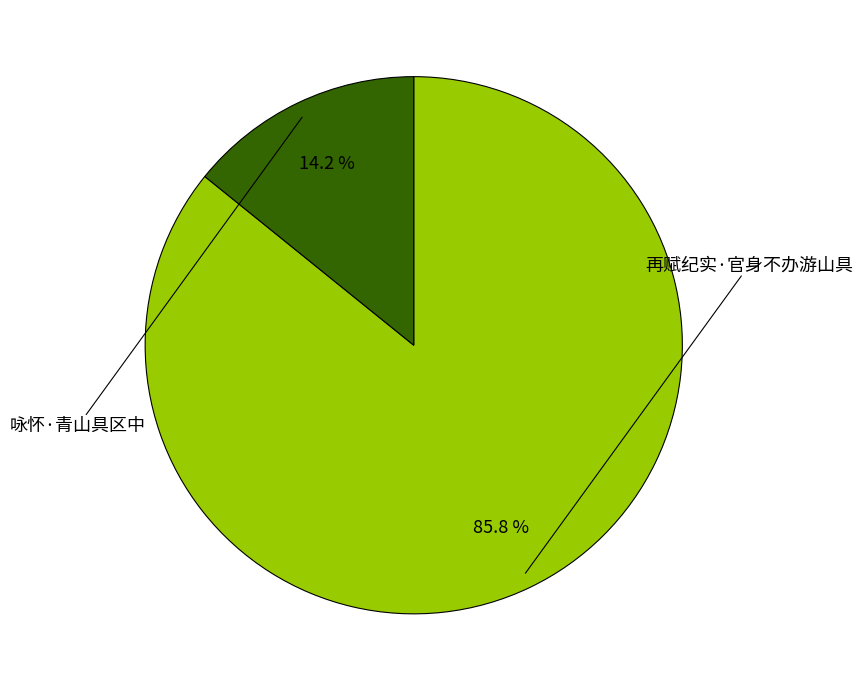

Does 咏怀·青山具区中 represent more than half of the total?

No